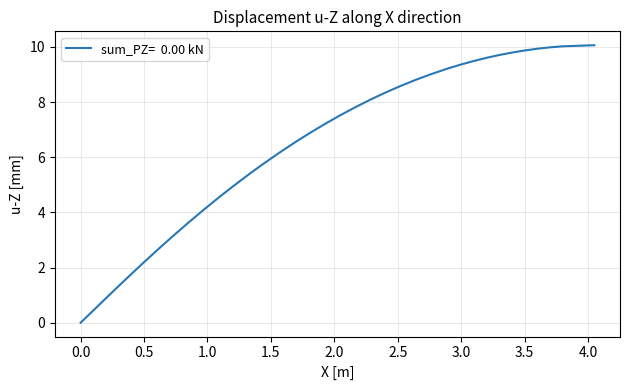

Does the chart display data point markers on the line(s)?

No